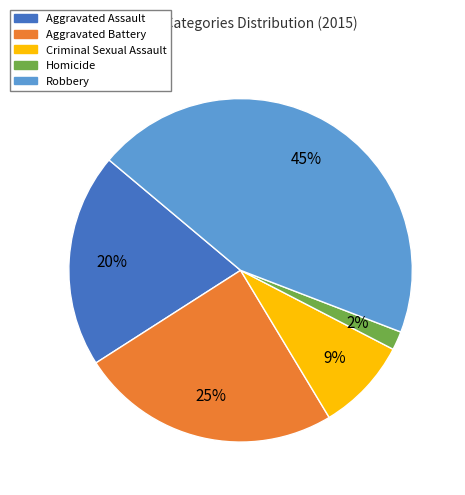

What percentage is the Aggravated Assault slice, to the nearest percent?

20%